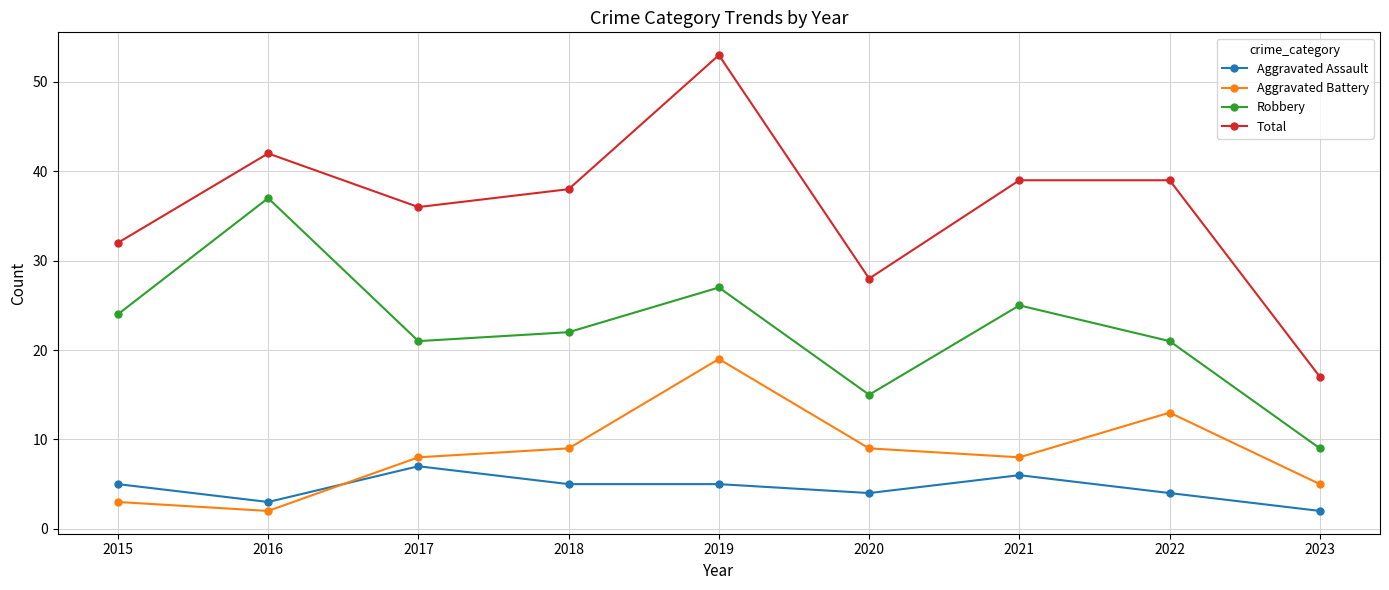

True or false: Aggravated Battery and Robbery cross at least once.

False